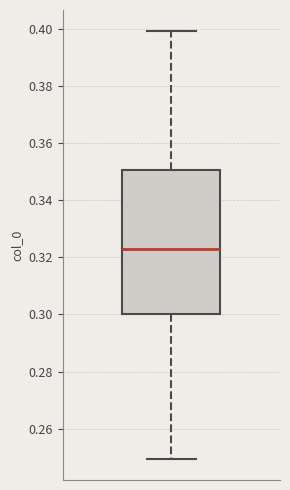

Read this box plot against the y-axis: the position of the median line, the range covered by the box, and the ends of both whiskers. The values are not printed on the chart, so give them approximately, as read against the axis.

median 0.324, box 0.300 to 0.350, whiskers 0.250 to 0.400